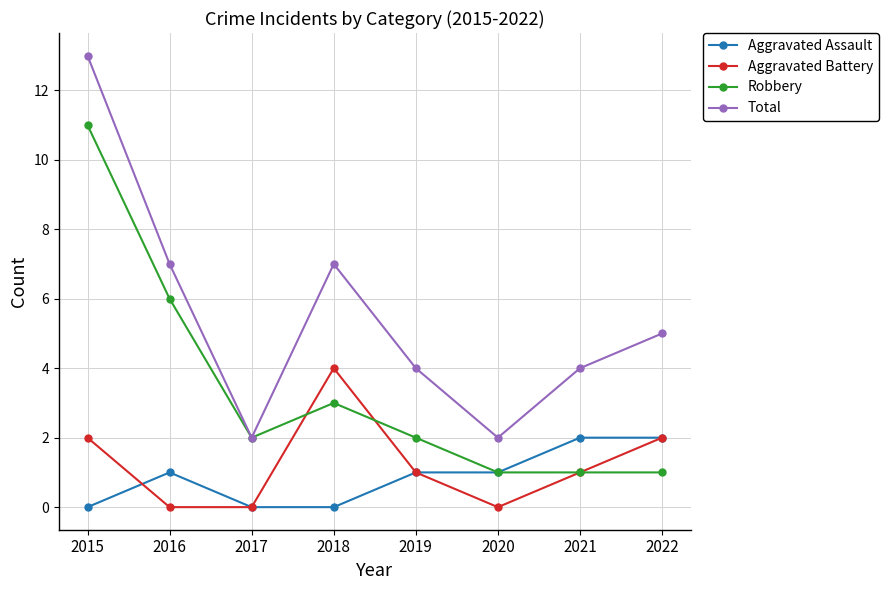

At which category does Aggravated Assault reach its first local peak?

2016